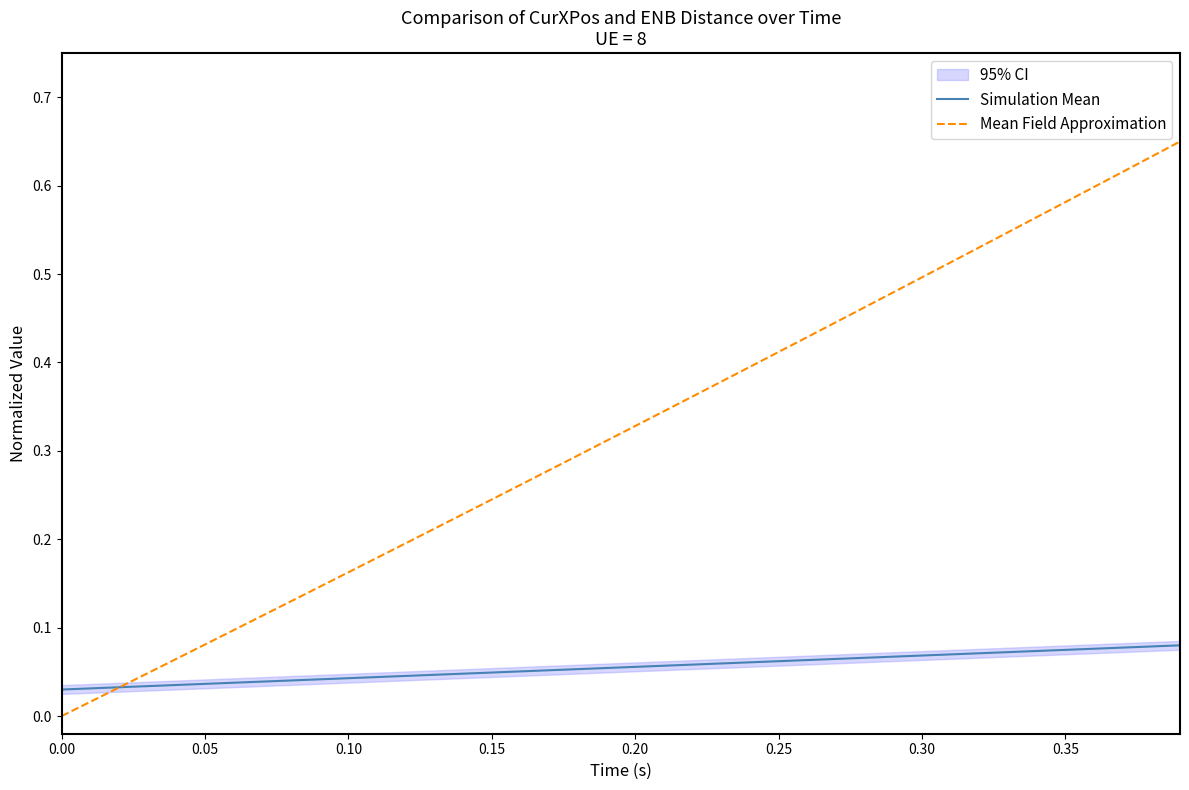

True or false: Mean Field Approximation has a value of 0.0 at 0.00.

True